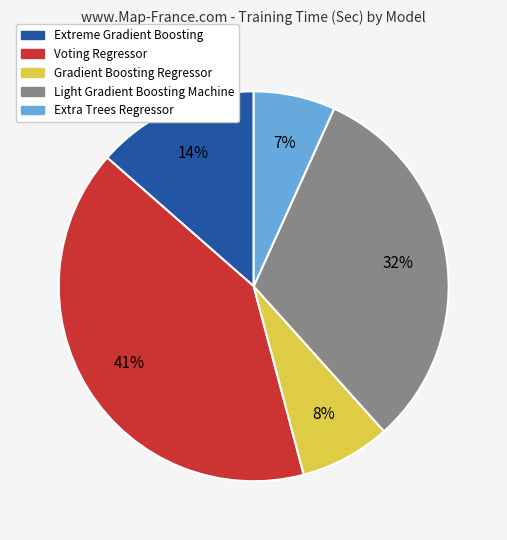

Do Extreme Gradient Boosting and Extra Trees Regressor together represent more than half of the pie?

No